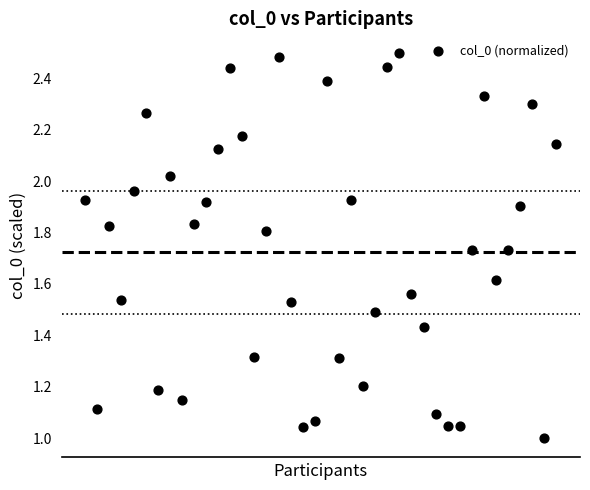

What is the range of X values (max minus min)?

39.0